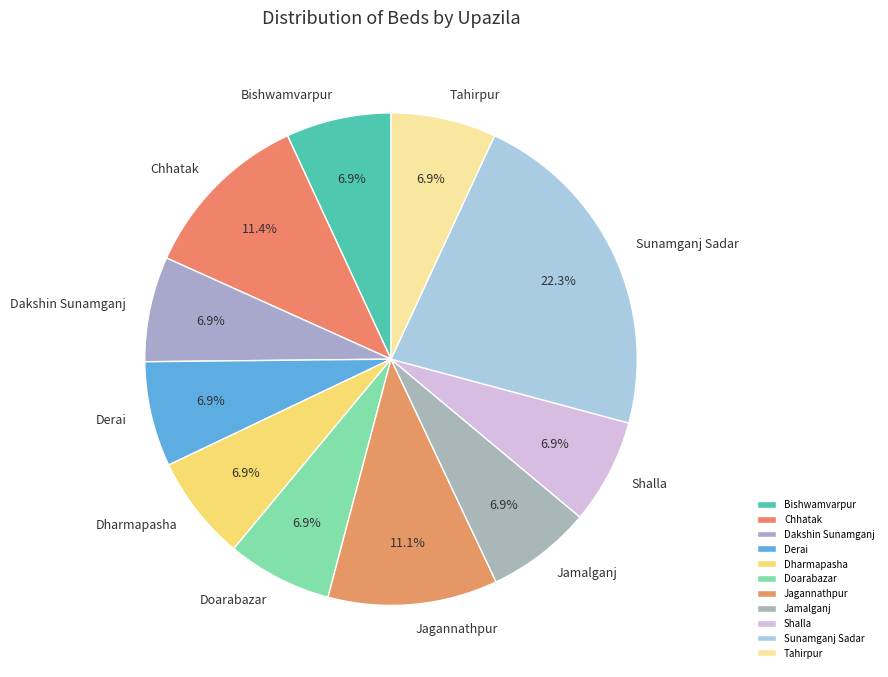

Count the number of slices in the pie.

11